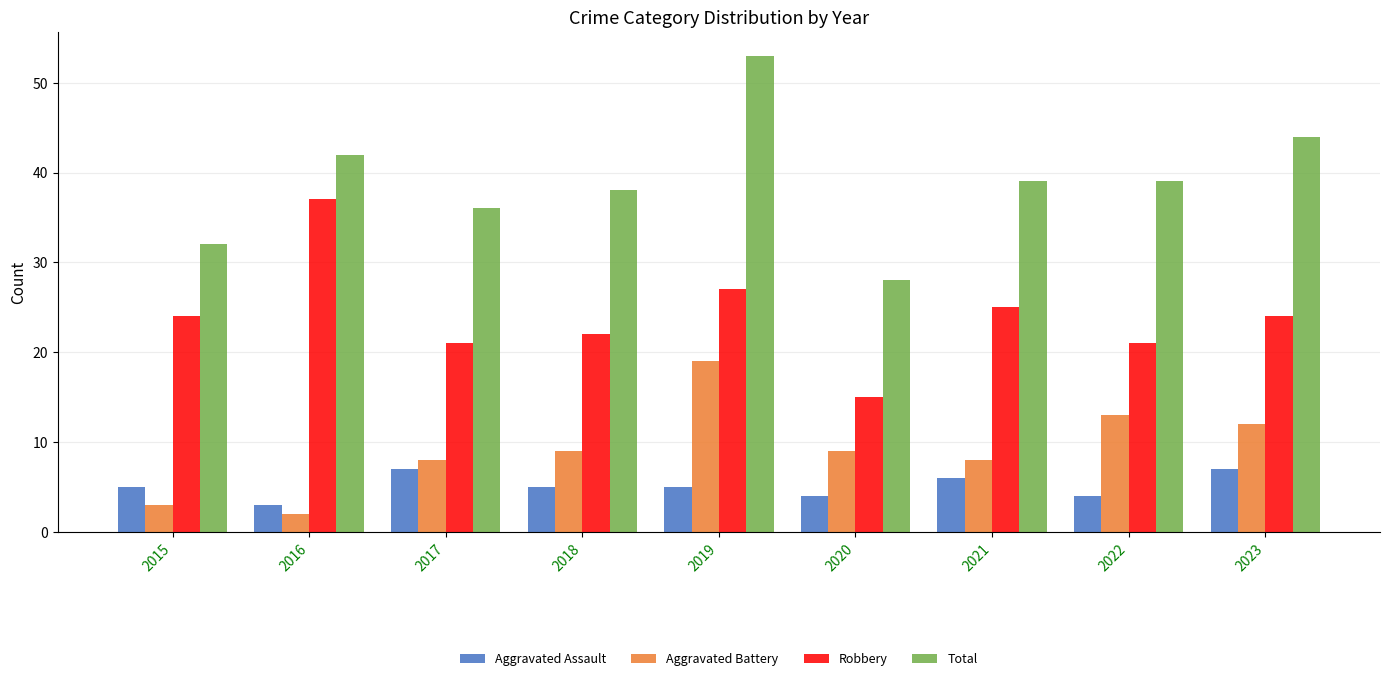

What is the spread (max minus min) of values at 2019?

48